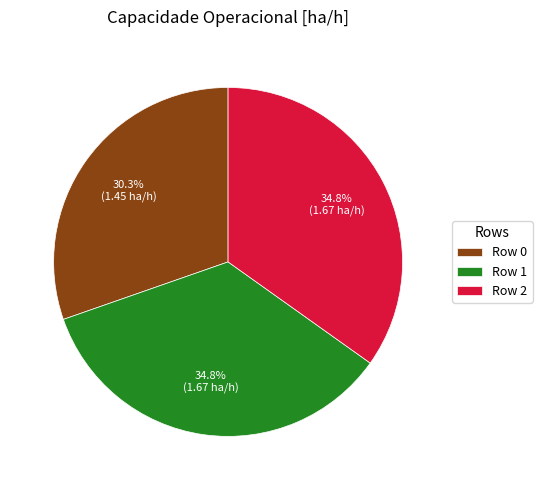

What is the total percentage of Row 1 and Row 2?

69.7%